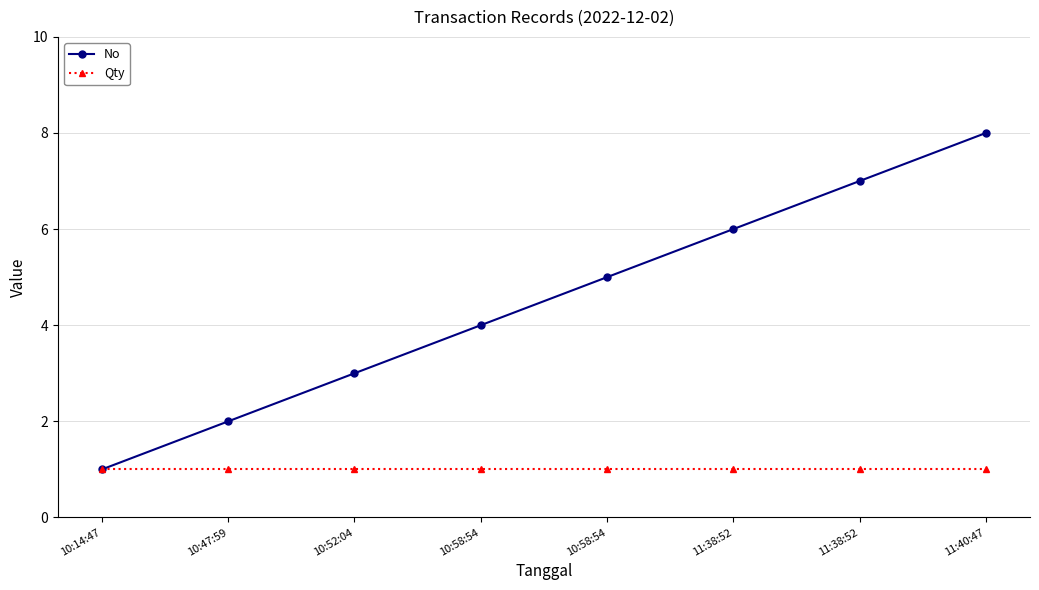

What is the difference between the maximum and minimum values in the No series?

7